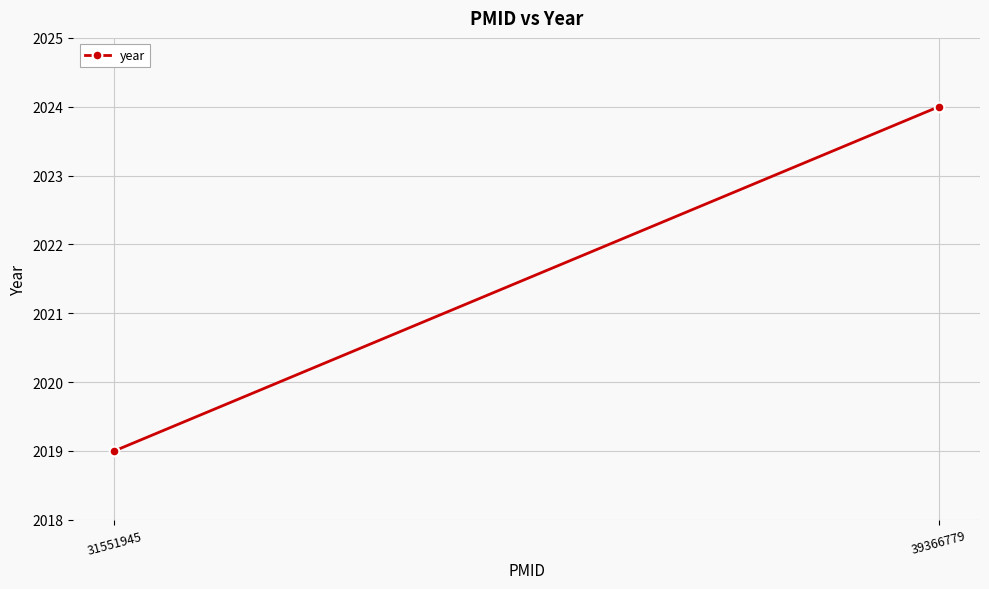

Is it true that the value at 31551945 is 3210?

False